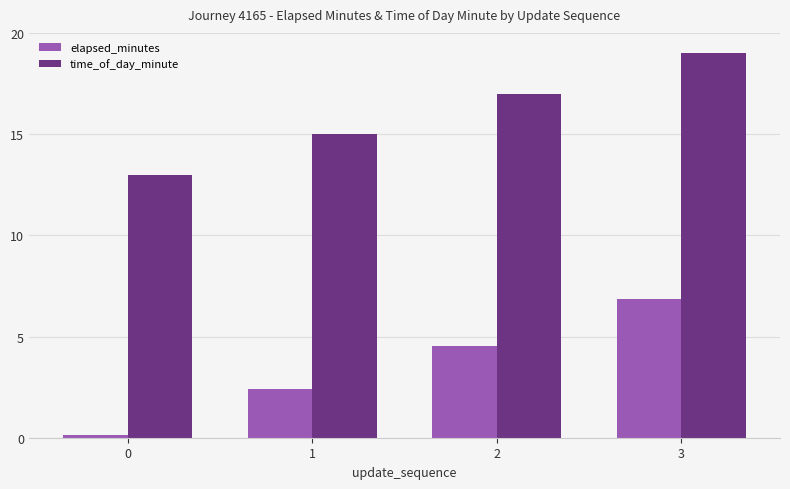

Reading left to right, list all the values displayed in this chart.

elapsed_minutes: 0=0.1	1=2.4	2=4.5	3=6.8
time_of_day_minute: 0=13.0	1=15.0	2=17.0	3=19.0